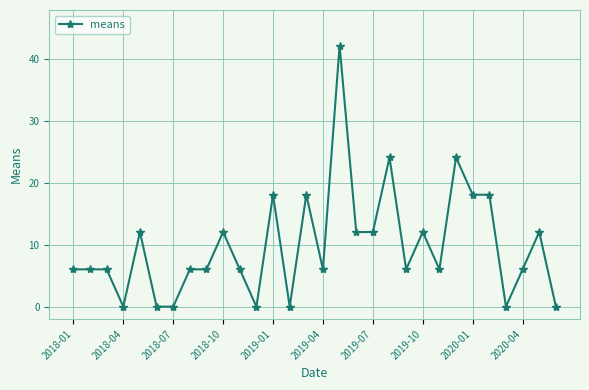

Count the number of categories in the chart.

30